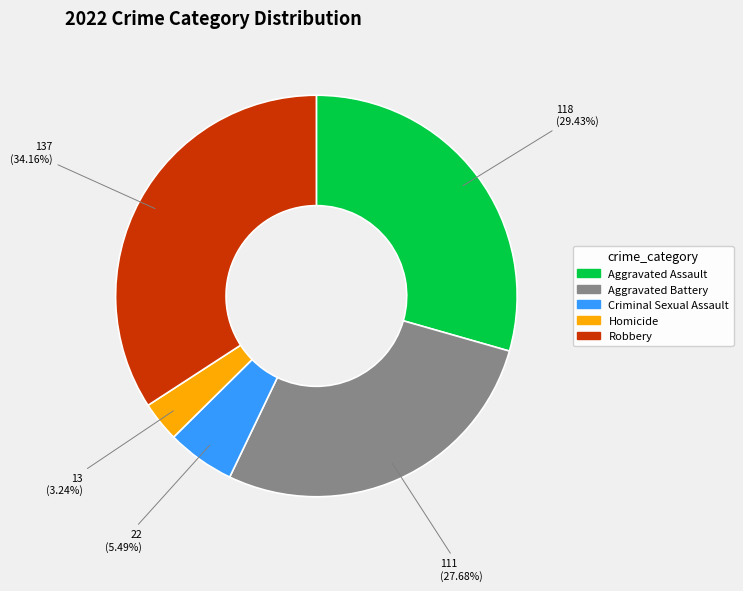

How much of the chart is everything except Homicide?

96.8%